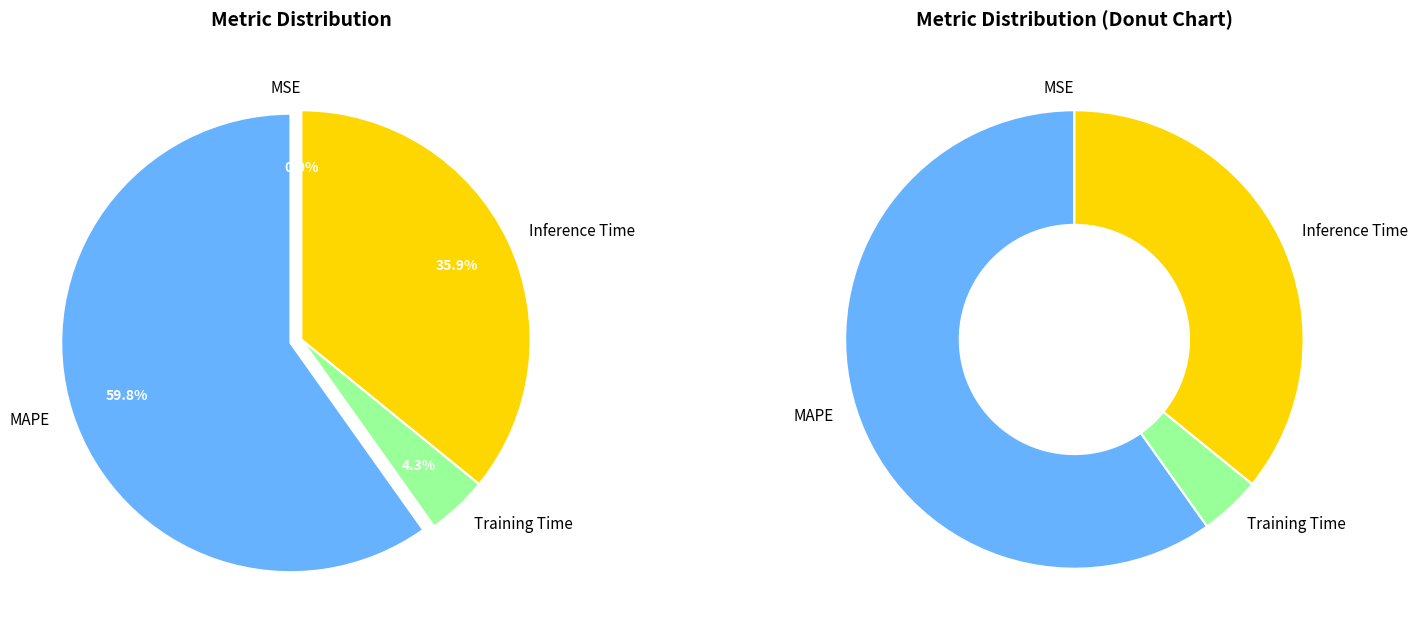

True or false: Inference Time accounts for 50% of the total.

False